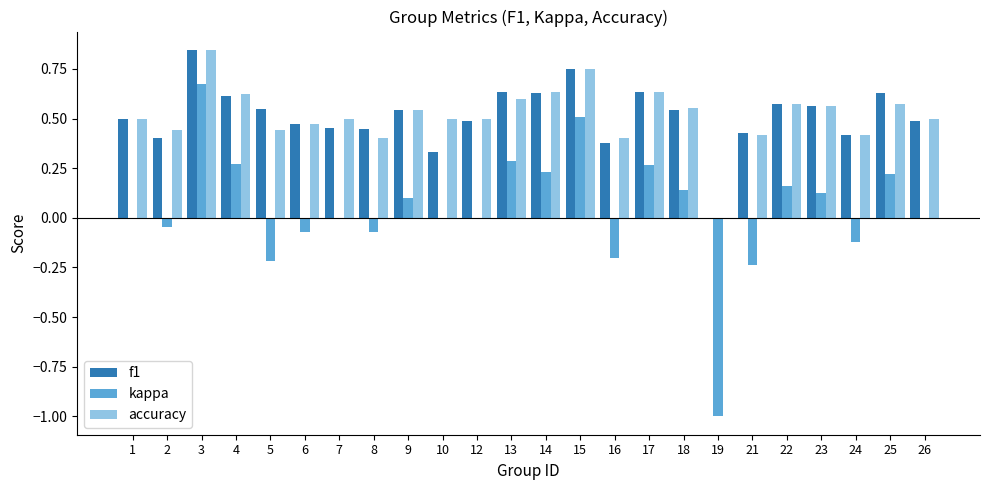

At which category is the sum across all series the highest?

3